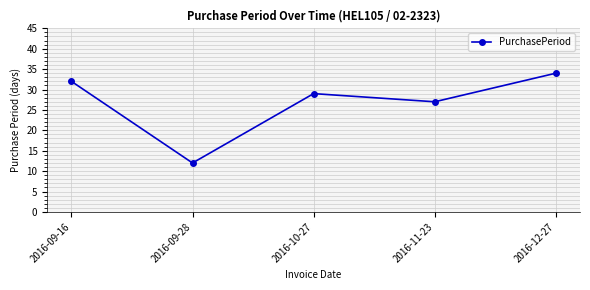

The value at 2016-11-23 is 27. True or false?

True